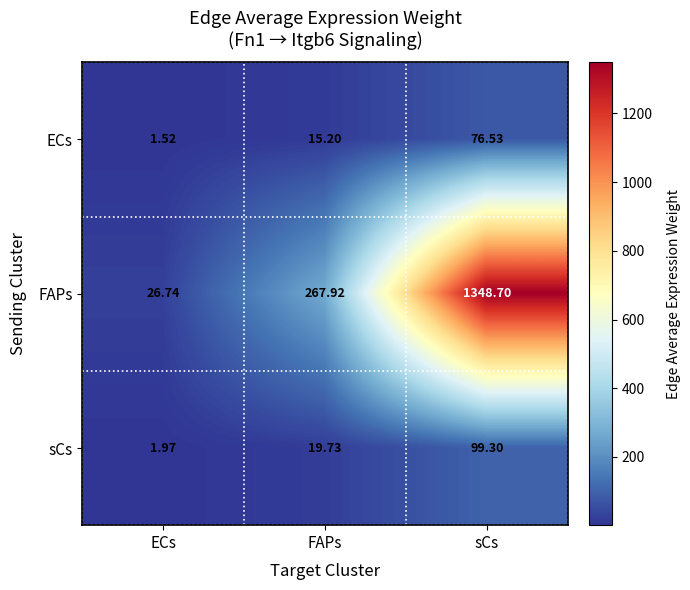

At which label does ECs first exceed 15?

FAPs